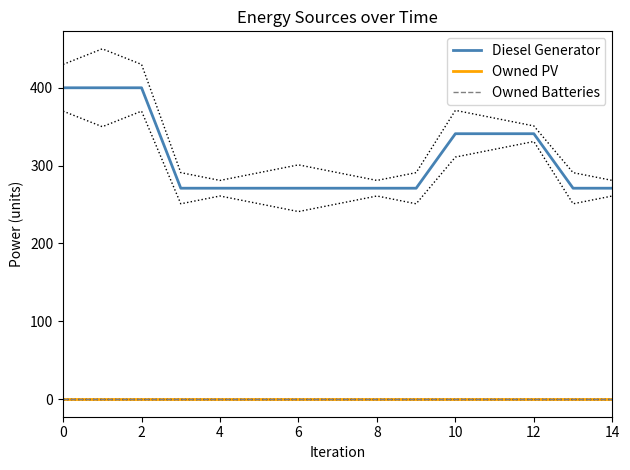

How many lines are shown in the chart?

3